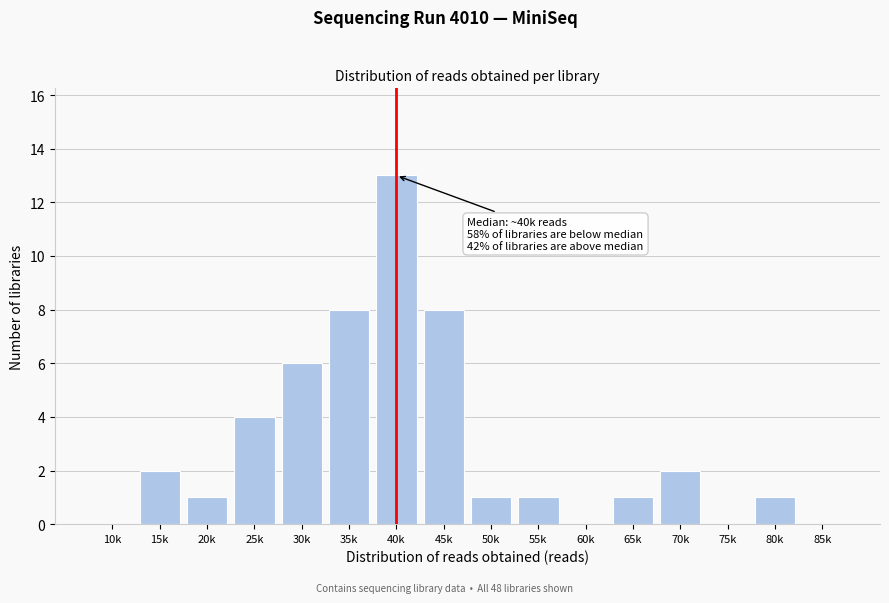

Reading left to right, transcribe all the data shown in this chart.

10k=0	15k=2	20k=1	25k=4	30k=6	35k=8	40k=13	45k=8	50k=1	55k=1	60k=0	65k=1	70k=2	75k=0	80k=1	85k=0